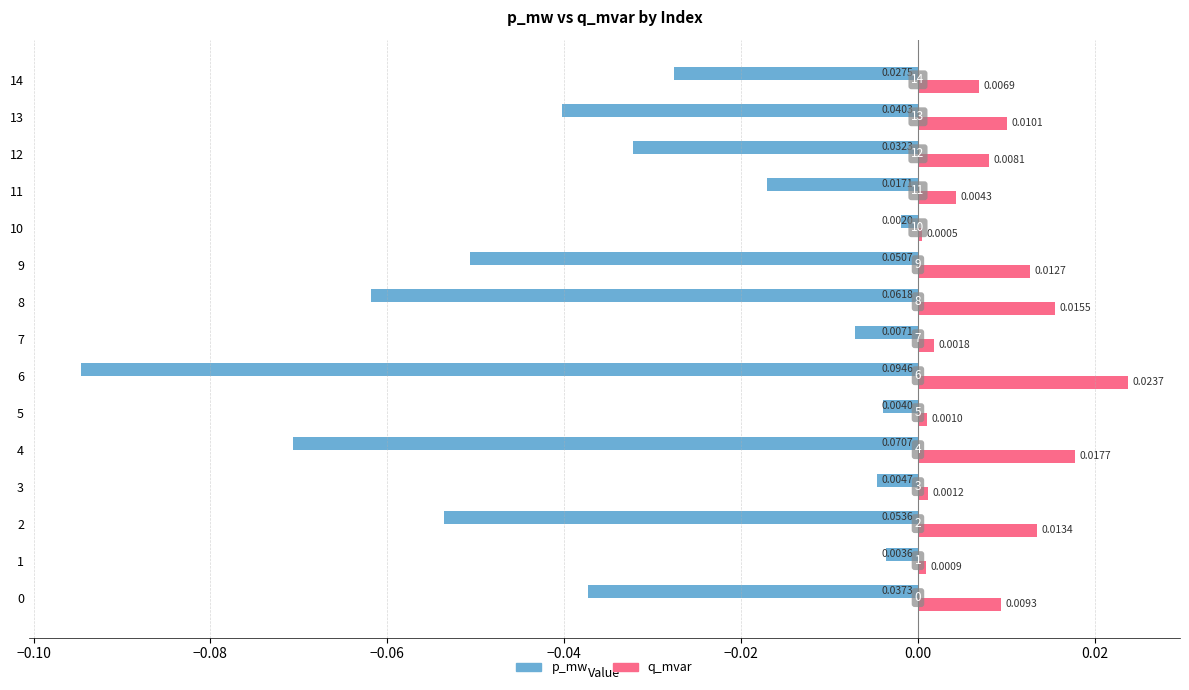

Which series changed the most between 0 and 12?

p_mw